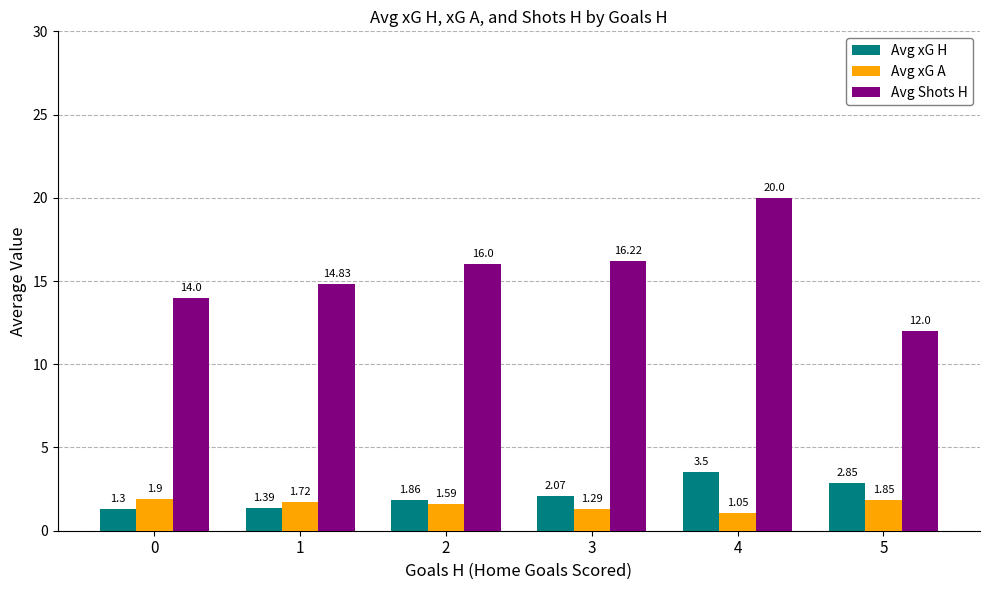

What is the difference between the maximum and minimum values in the Avg Shots H series?

8.0